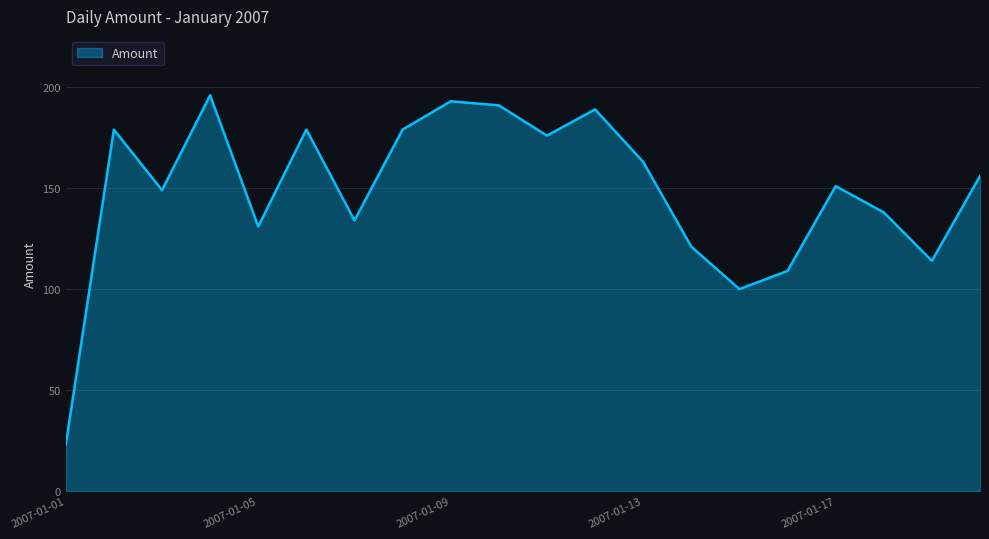

What is the difference between the maximum and minimum values?

173